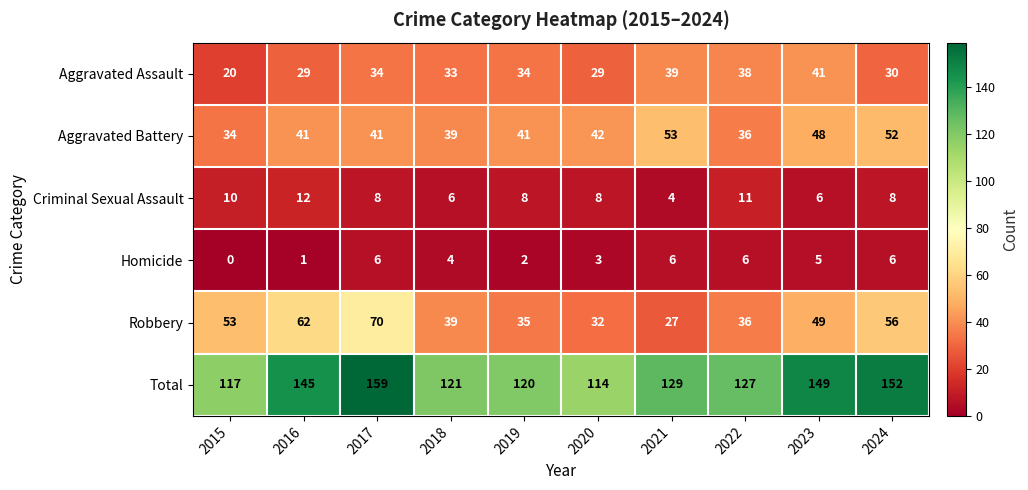

Read the Total value at 2017.

159